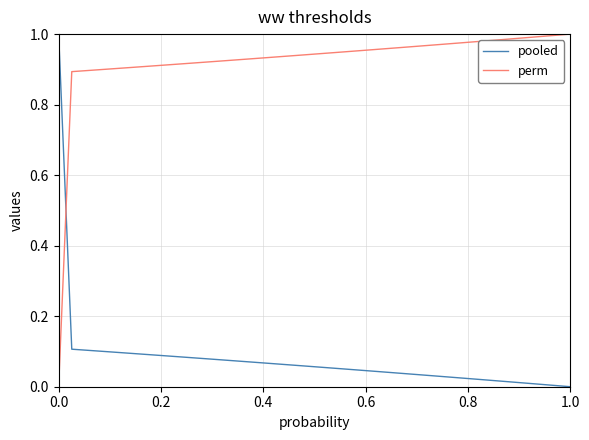

True or false: pooled and perm intersect in this chart.

True